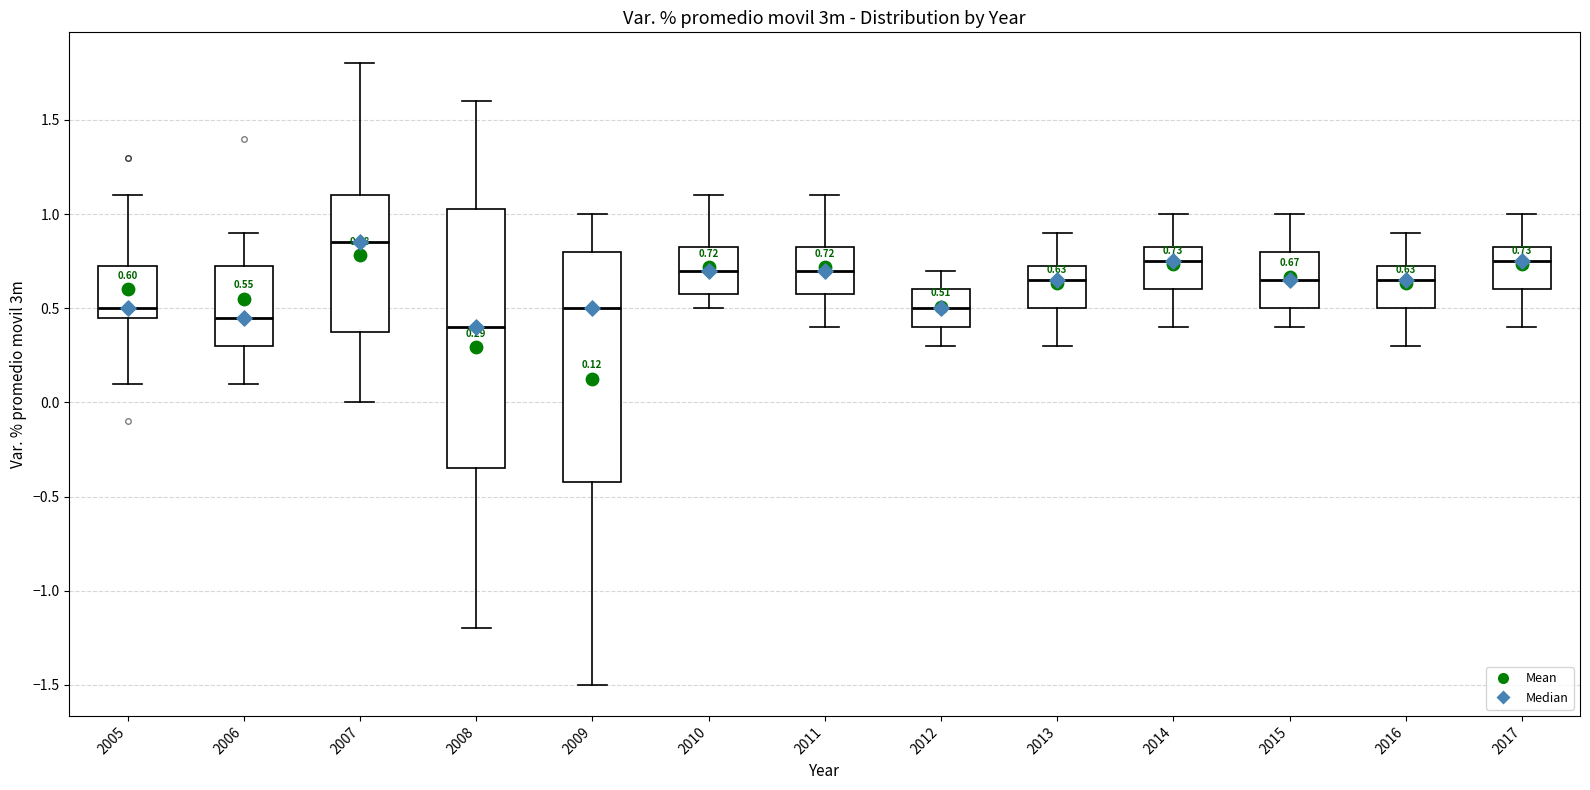

Comparing the boxes themselves (not the whiskers), which one is the tallest?

2008